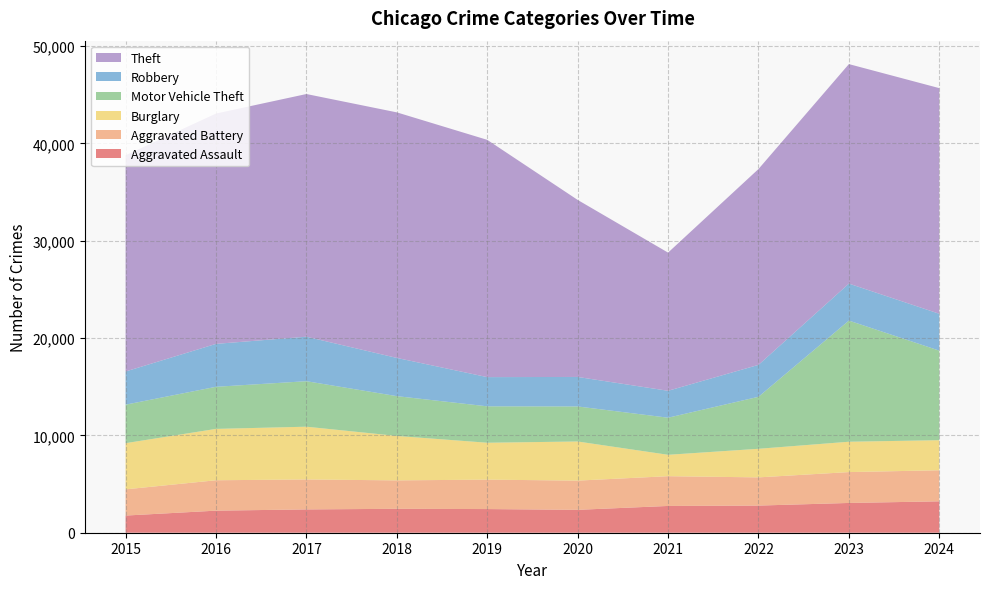

Reading left to right, transcribe all the data shown in this chart.

Aggravated Assault: 1764	2268	2395	2457	2431	2352	2751	2789	3059	3226
Aggravated Battery: 2692	3123	3078	2922	3024	3003	3058	2898	3171	3192
Burglary: 4747	5279	5422	4567	3792	4020	2199	2938	3120	3091
Motor Vehicle Theft: 3955	4325	4675	4088	3741	3600	3811	5343	12449	9202
Robbery: 3410	4410	4572	3927	3001	3032	2766	3280	3800	3786
Theft: 22218	23669	24937	25233	24381	18191	14198	20123	22555	23187